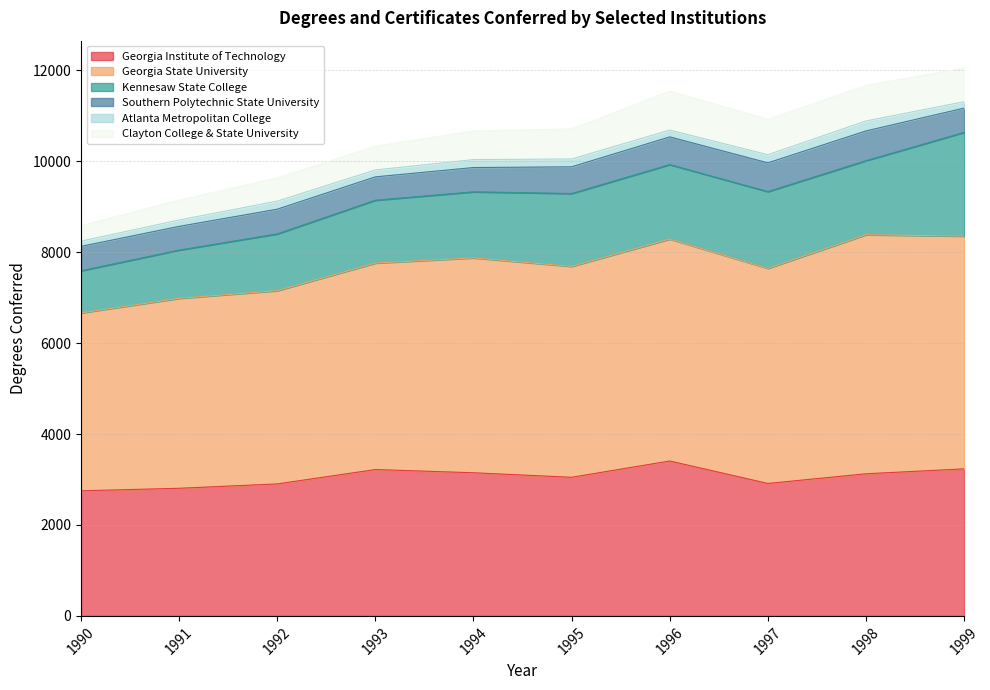

Does the chart have visible grid lines?

Yes